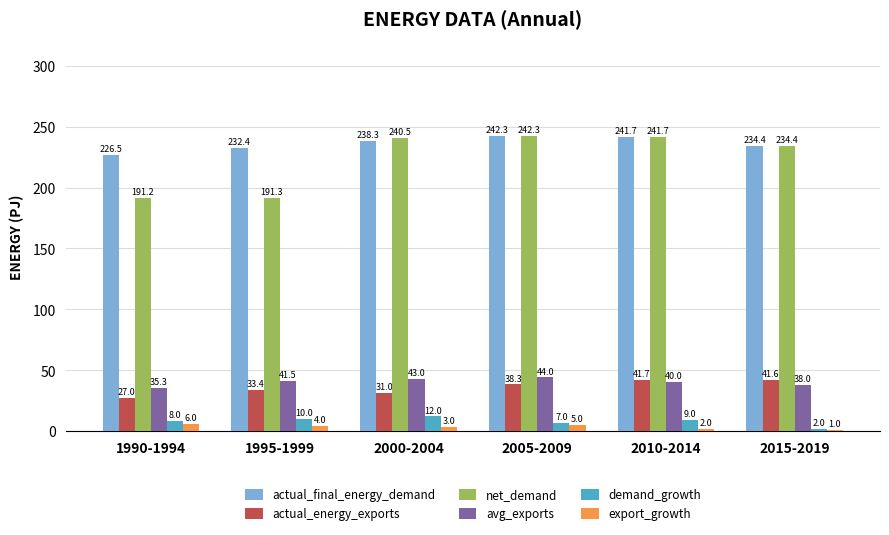

What is the difference between the maximum and minimum values in the actual_final_energy_demand series?

15.8